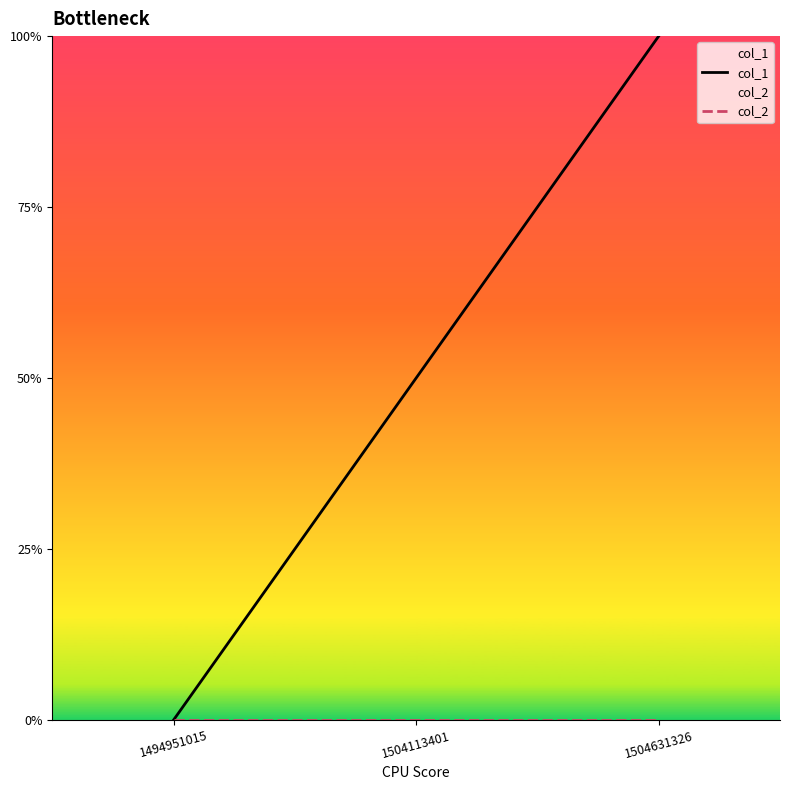

At which label is col_2 closest to 0?

1494951015